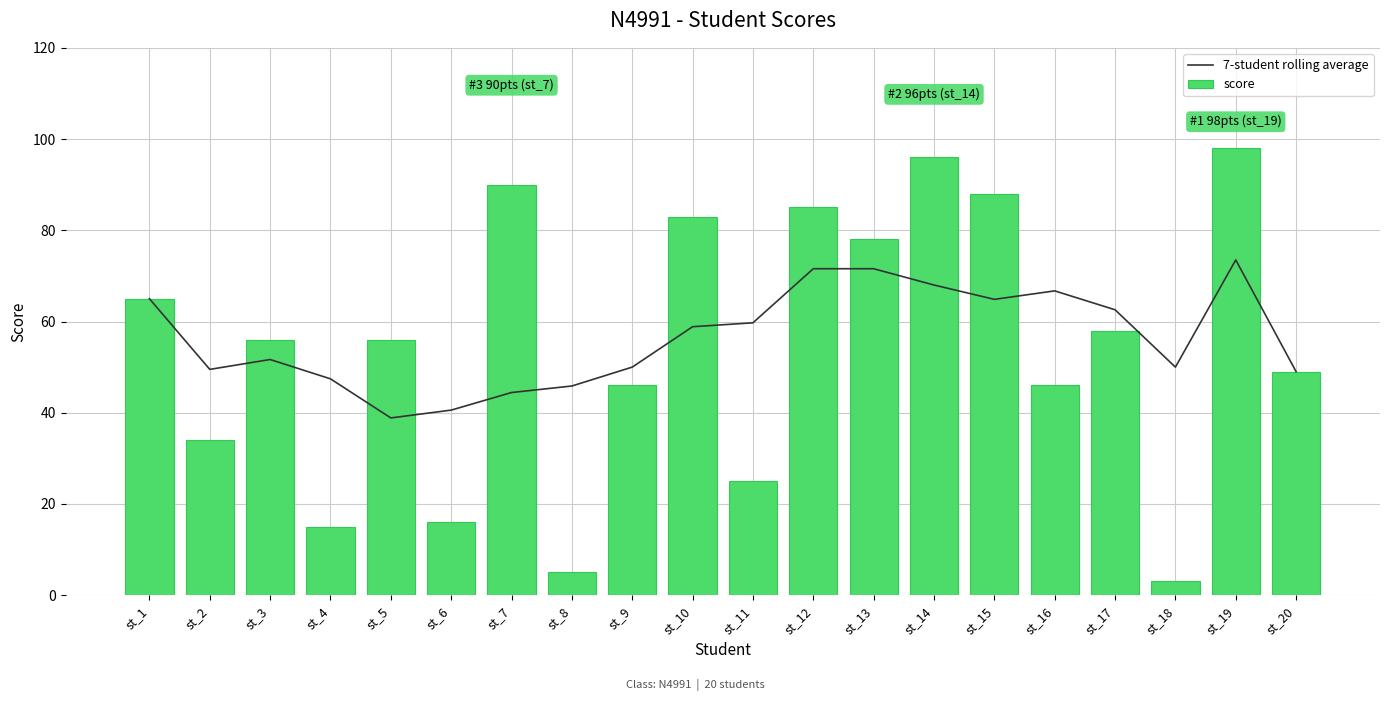

What is the difference between the score values at st_13 and st_1?

13